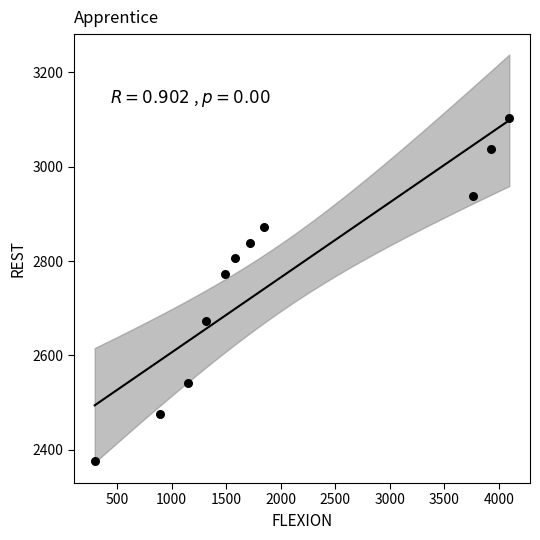

What Y value in the scatter plot is closest to 2739?

2773